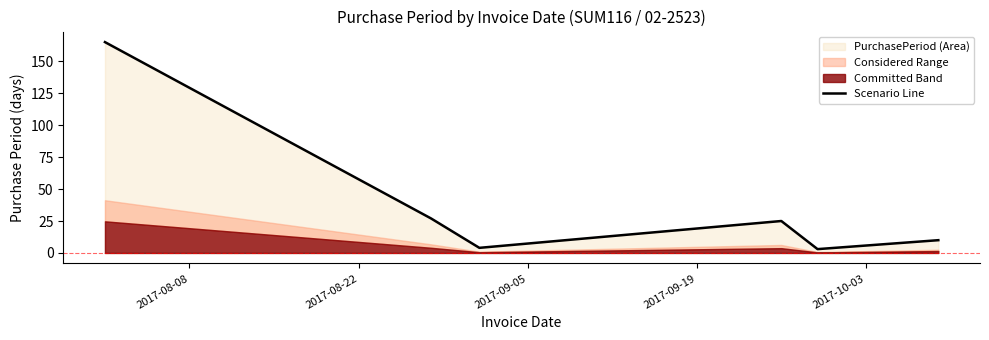

What is the difference between the maximum and minimum values?

162